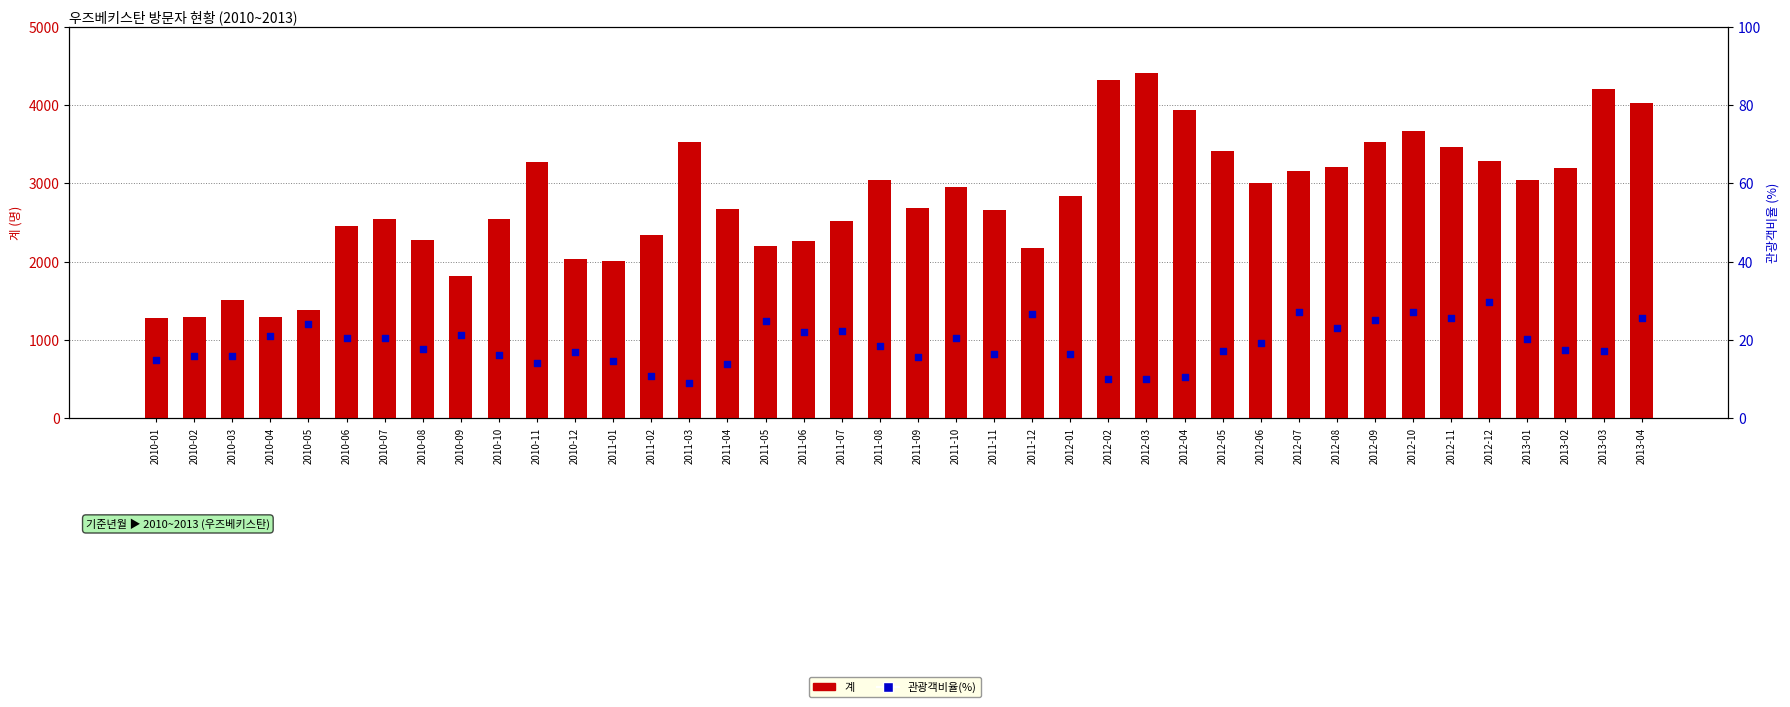

At which category is the sum across all series the highest?

2012-03